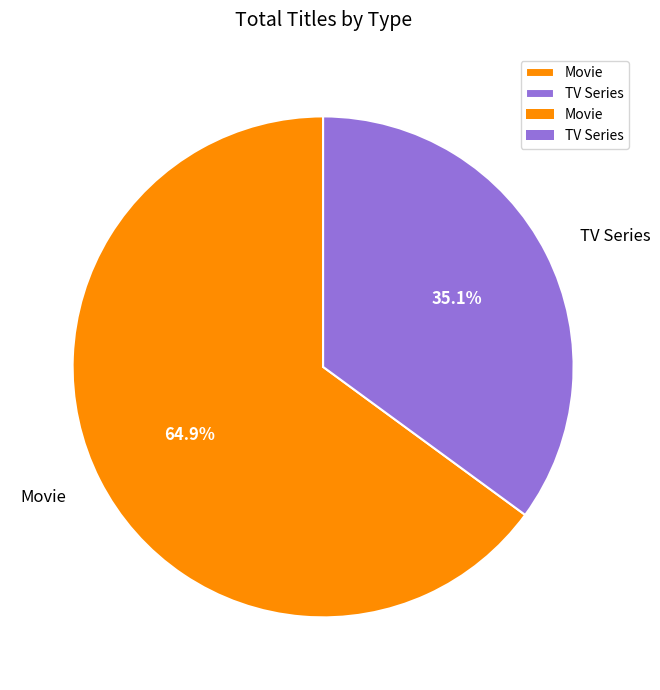

To the nearest percent, what is the average slice percentage?

50%